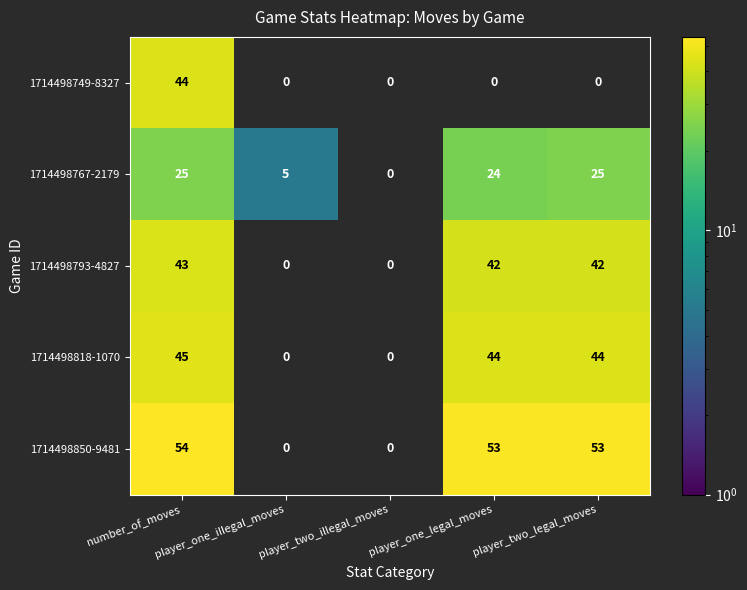

The value of 1714498818-1070 at player_one_illegal_moves is 0. True or false?

True